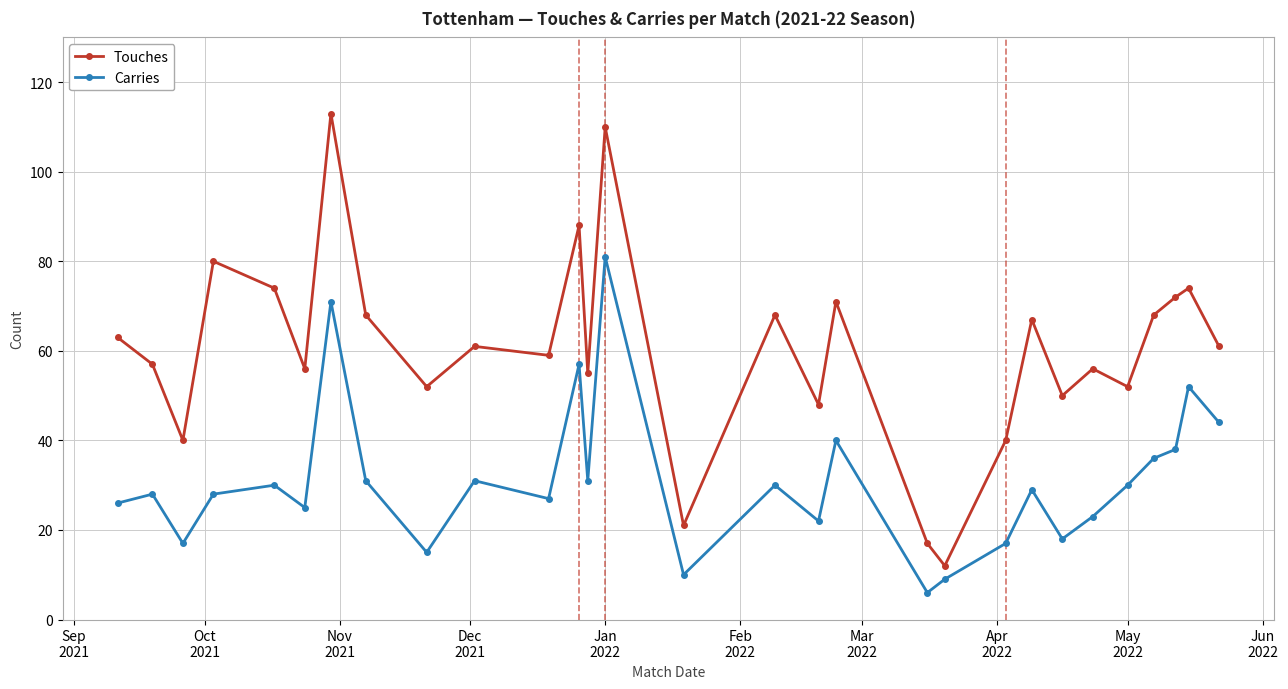

At how many categories does at least one series exceed 51?

22